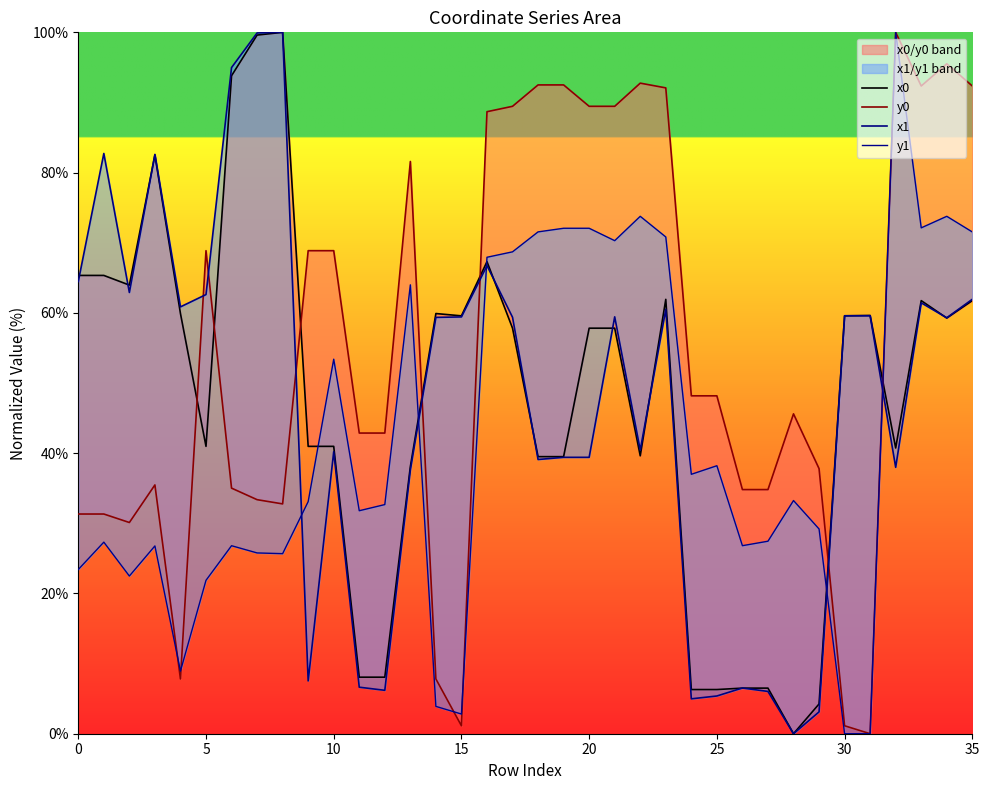

Which series has the largest range (max minus min)?

x0